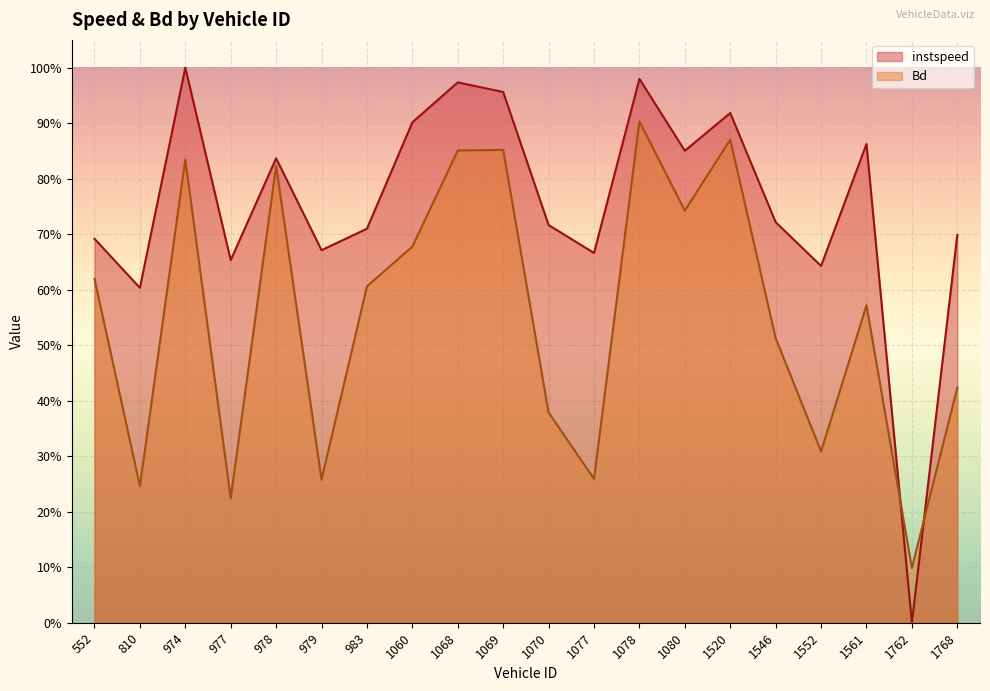

The instspeed series shows 0.2 at 1070. True or false?

False